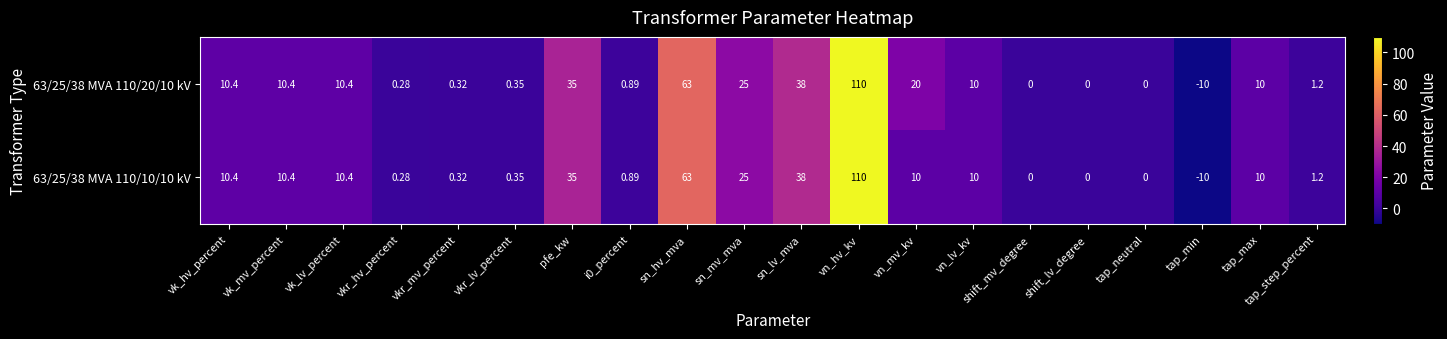

List the series in order of their overall mean, highest first.

63/25/38 MVA 110/20/10 kV, 63/25/38 MVA 110/10/10 kV